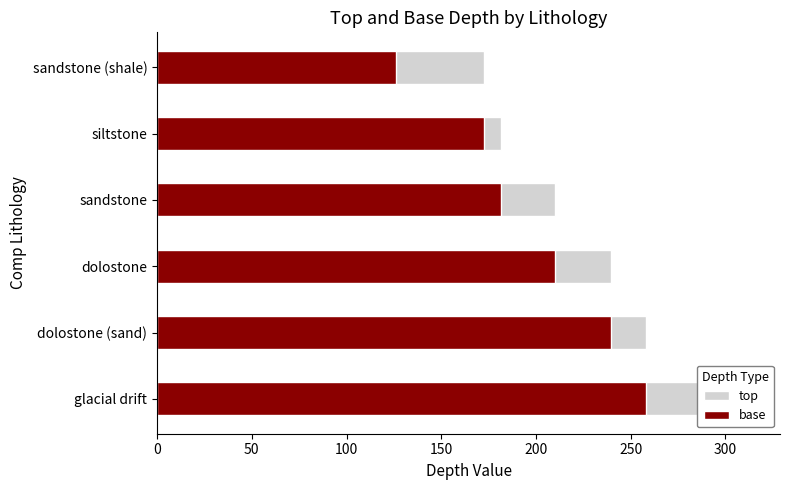

True or false: base has a value of 257.9 at glacial drift.

True